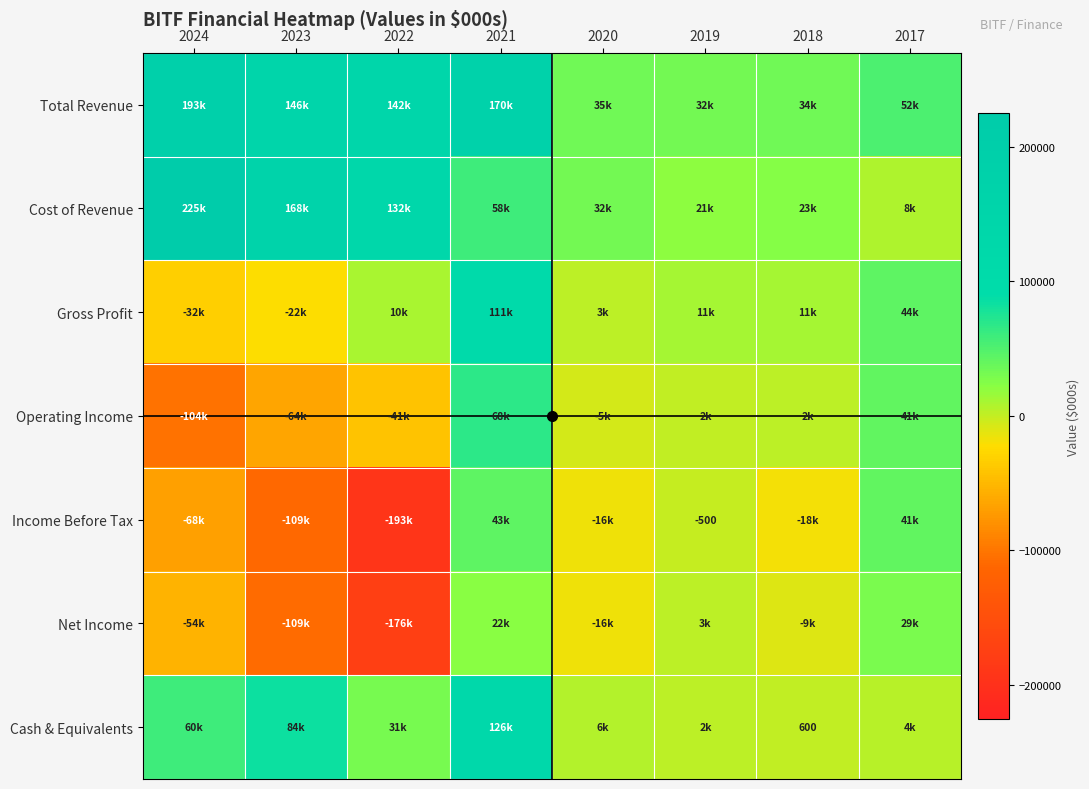

Which series has the largest range (max minus min)?

Income Before Tax